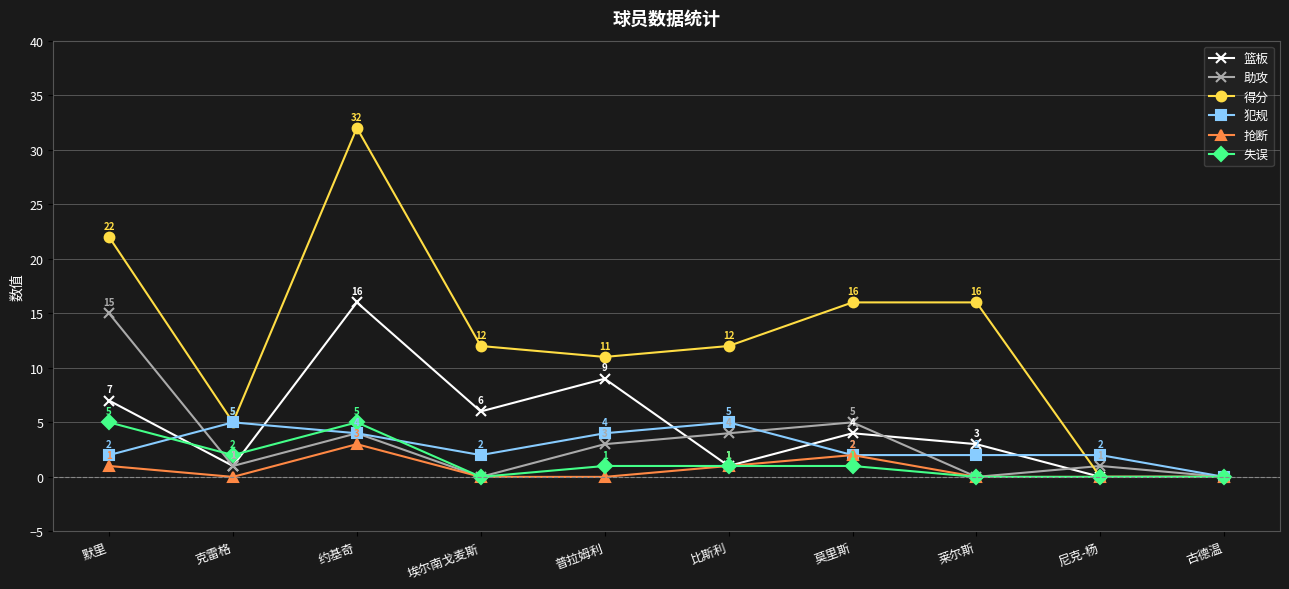

Which series has the widest spread of values?

得分